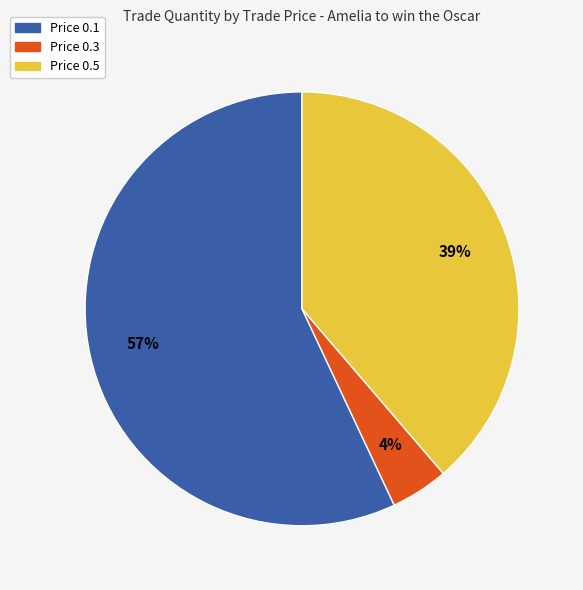

To the nearest percent, what portion does Price 0.1 represent?

57%